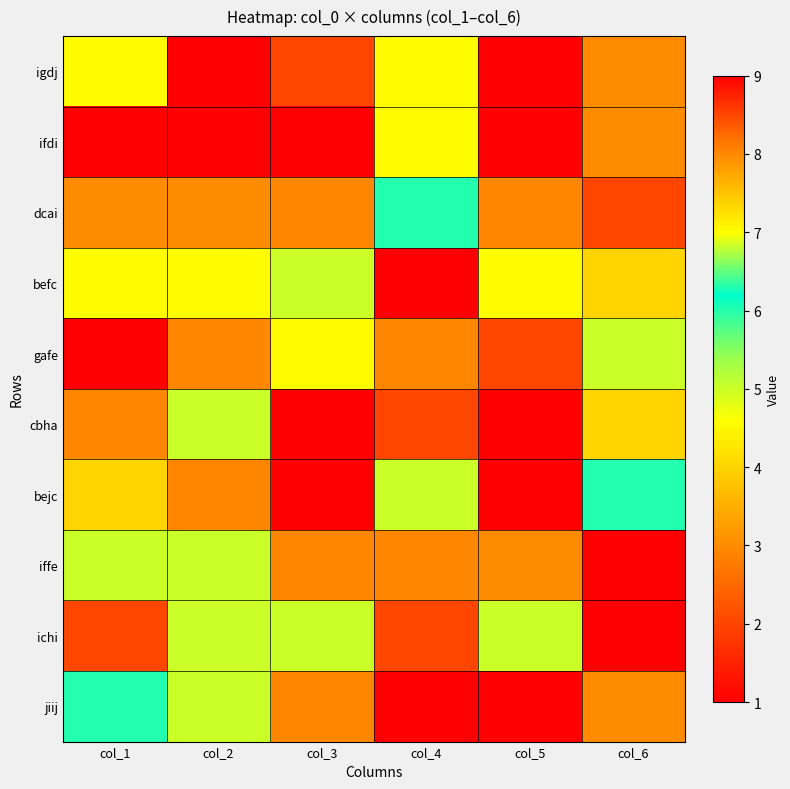

Reading right to left, transcribe all the data shown in this chart.

igdj: col_6=3	col_5=9	col_4=7	col_3=2	col_2=9	col_1=7
ifdi: col_6=3	col_5=9	col_4=7	col_3=1	col_2=9	col_1=9
dcai: col_6=2	col_5=8	col_4=6	col_3=8	col_2=3	col_1=3
befc: col_6=4	col_5=7	col_4=1	col_3=5	col_2=7	col_1=7
gafe: col_6=5	col_5=2	col_4=8	col_3=7	col_2=8	col_1=9
cbha: col_6=4	col_5=1	col_4=2	col_3=9	col_2=5	col_1=8
bejc: col_6=6	col_5=9	col_4=5	col_3=9	col_2=8	col_1=4
iffe: col_6=9	col_5=3	col_4=8	col_3=8	col_2=5	col_1=5
ichi: col_6=1	col_5=5	col_4=2	col_3=5	col_2=5	col_1=2
jiij: col_6=3	col_5=1	col_4=9	col_3=8	col_2=5	col_1=6